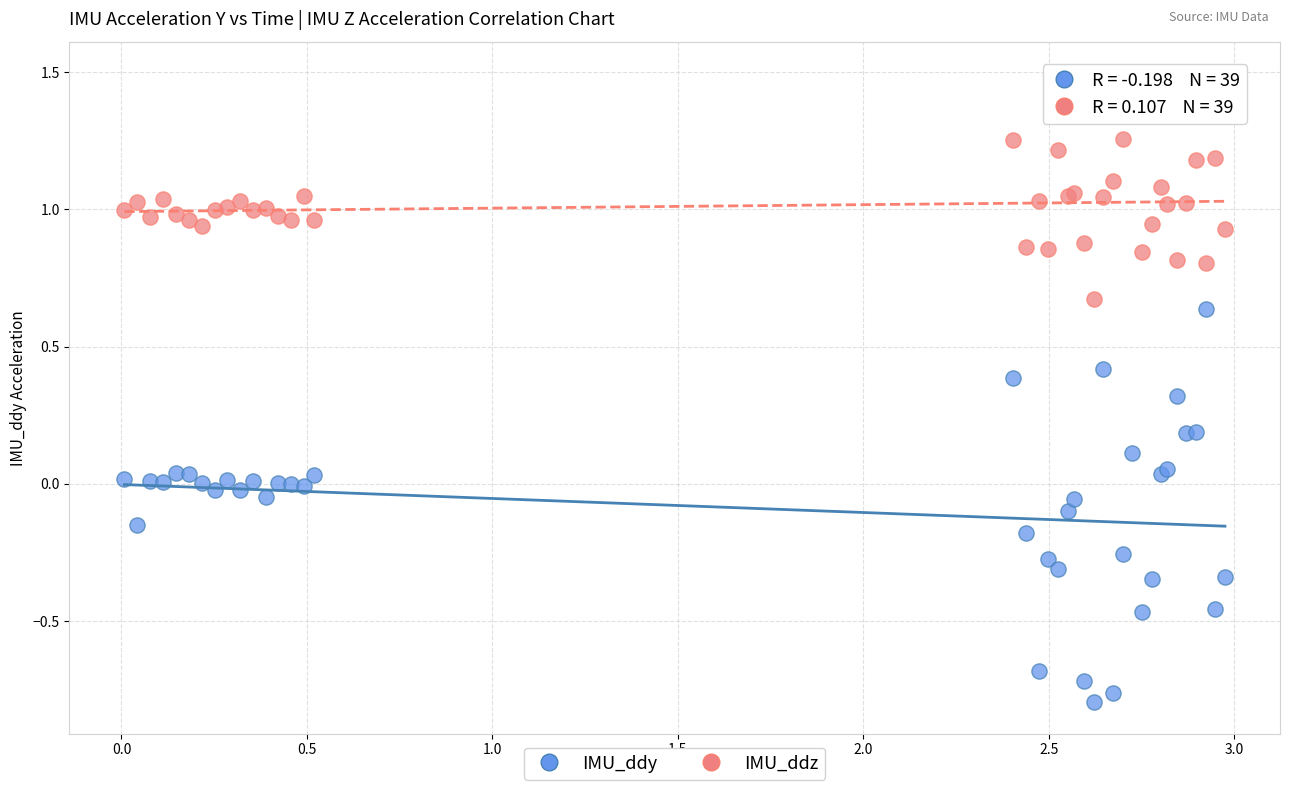

Which series has the widest spread of Y values?

IMU_ddy